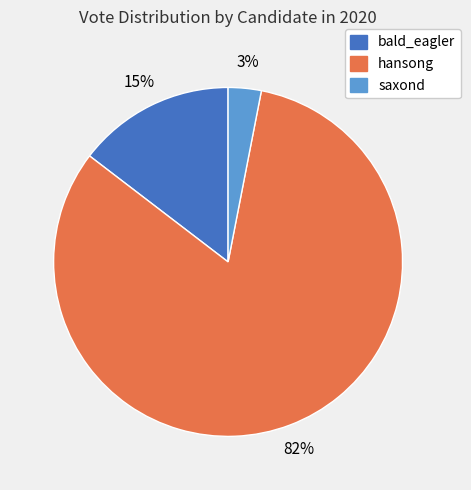

Combined, do hansong and saxond account for over 50%?

Yes